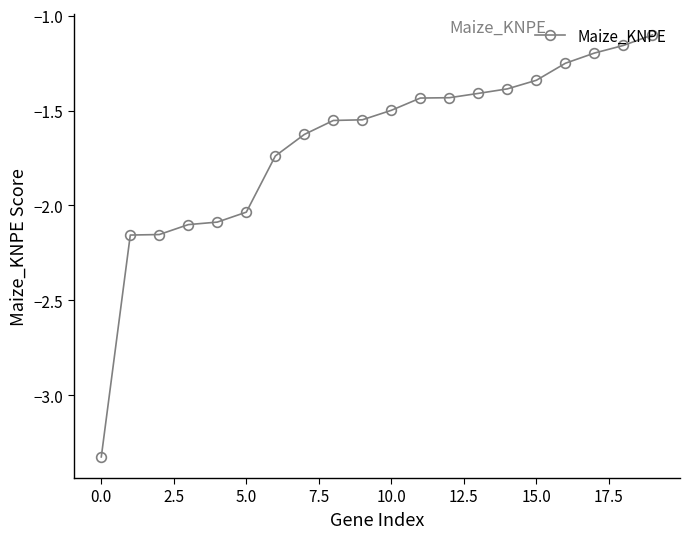

Count the number of categories in the chart.

20